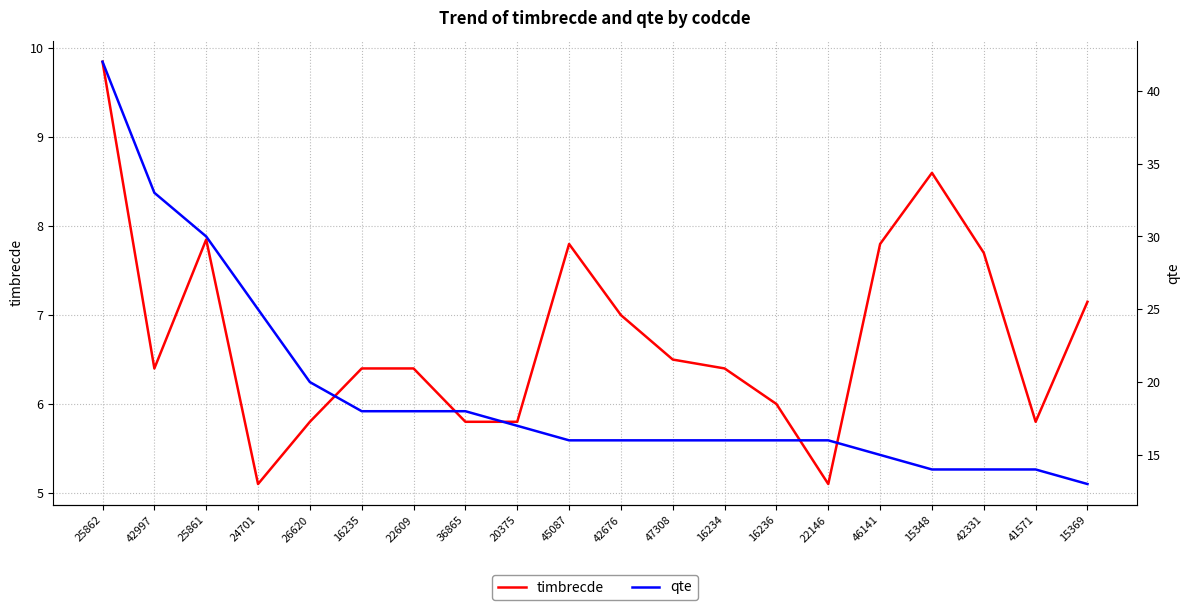

What is the difference between the second highest and second lowest values in the timbrecde series?

3.5